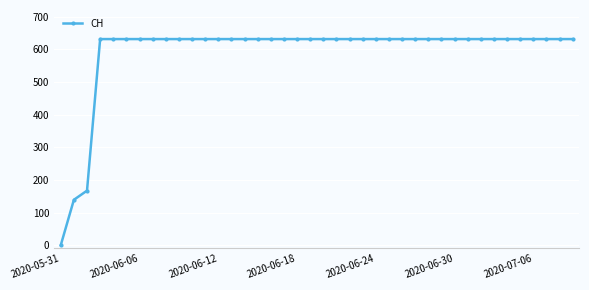

What is the average value?

591